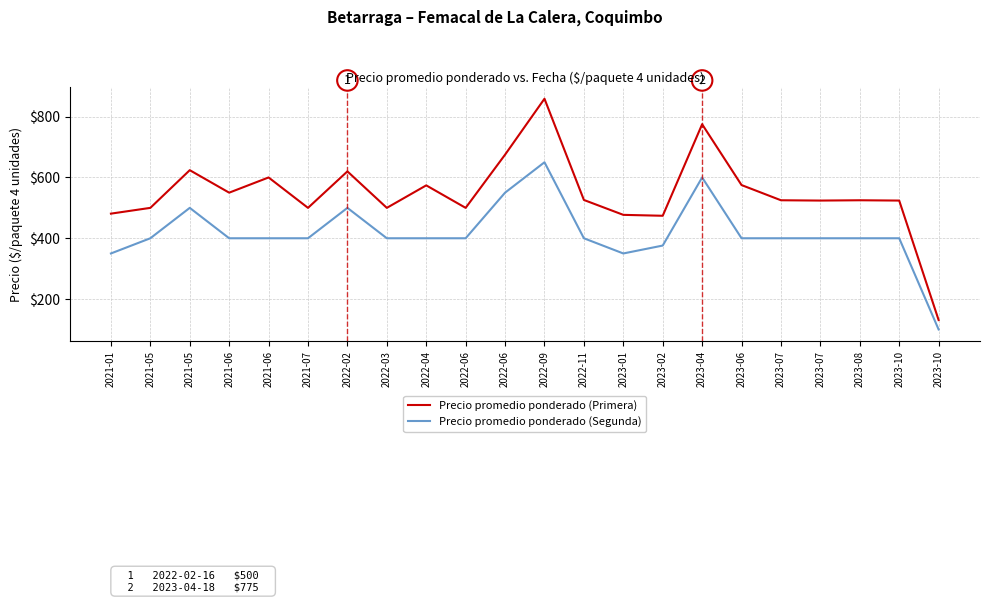

At which category is the sum across all series the highest?

2022-09